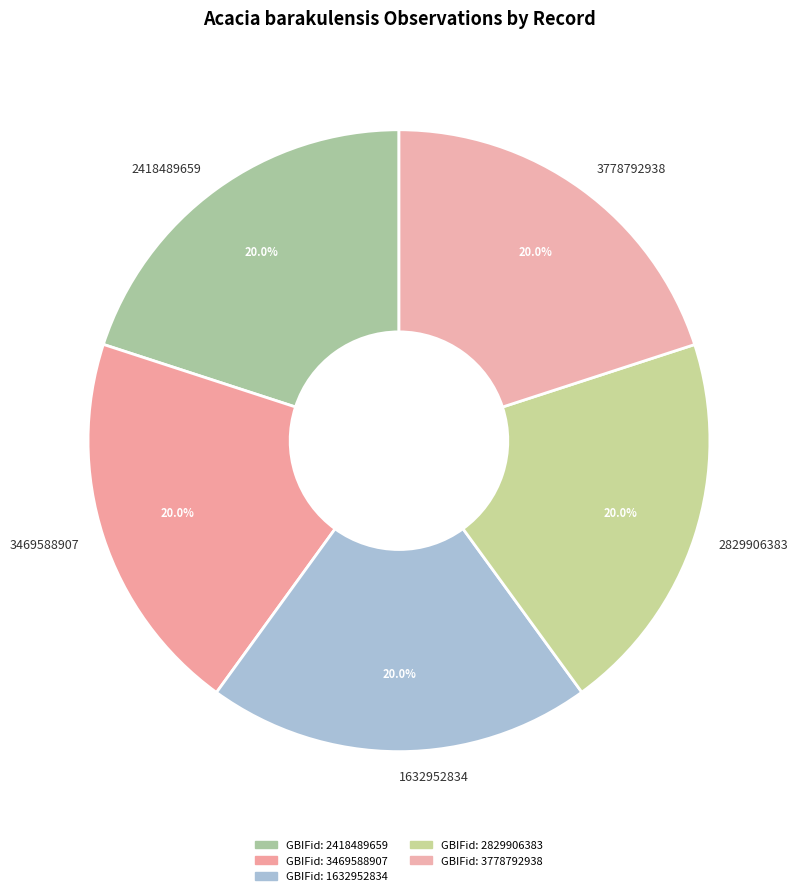

To the nearest percent, what portion does 2829906383 represent?

20%